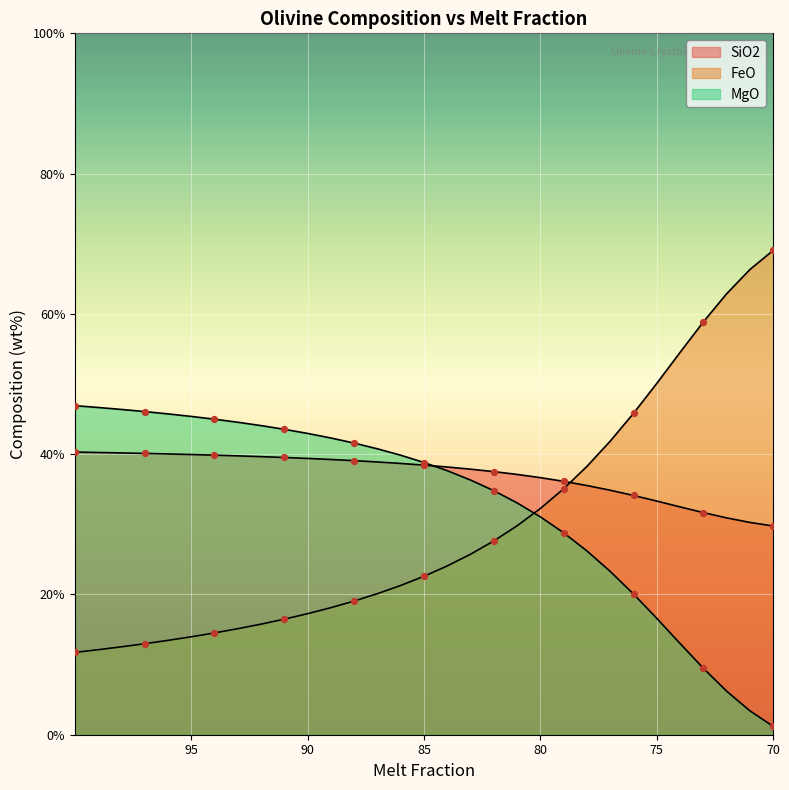

Which series reaches the maximum Y coordinate?

FeO